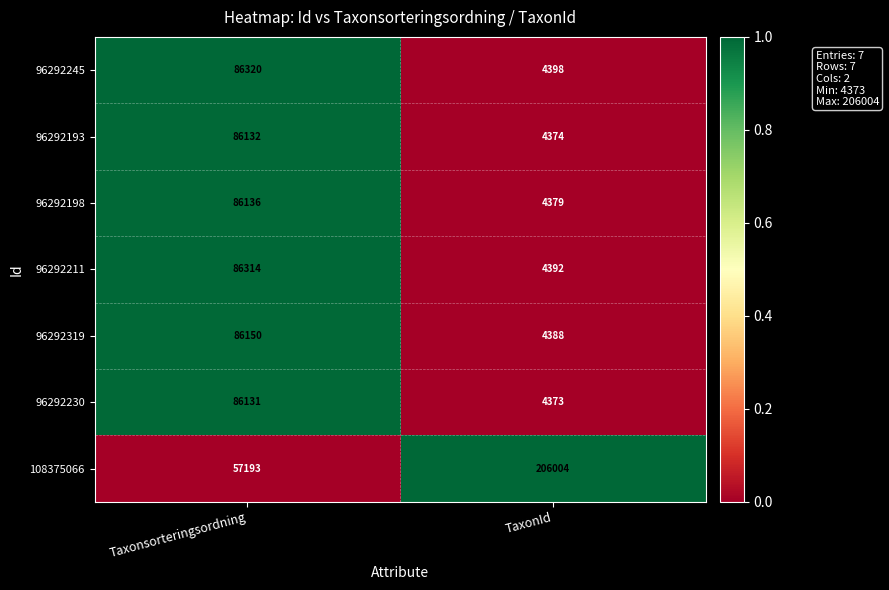

Which label corresponds to the smallest value in the chart?

TaxonId